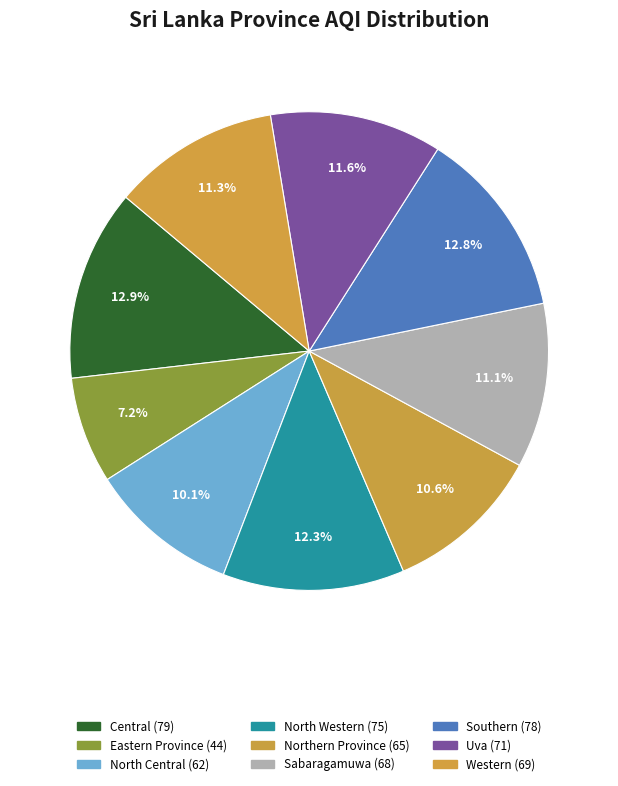

How many segments does this pie chart have?

9